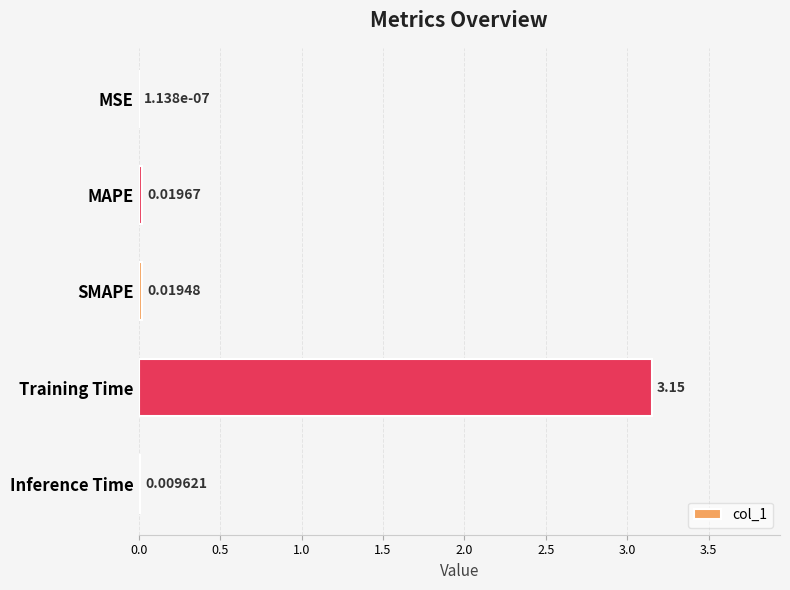

Which has a higher value, MAPE or Training Time?

Training Time